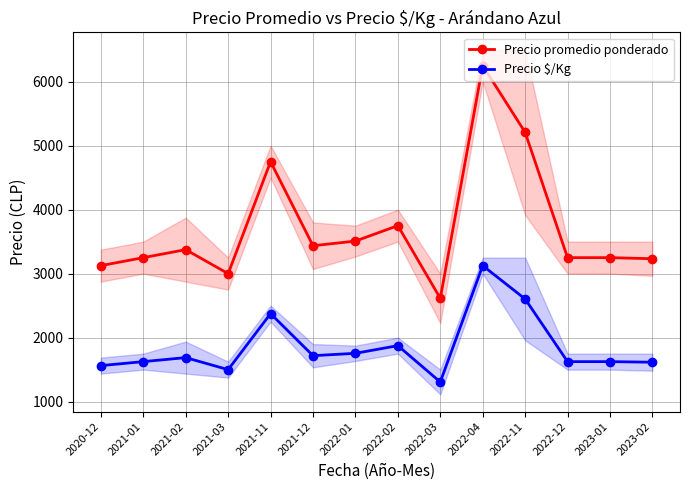

Between 2022-01 and 2022-02, which series saw the biggest shift?

Precio promedio ponderado